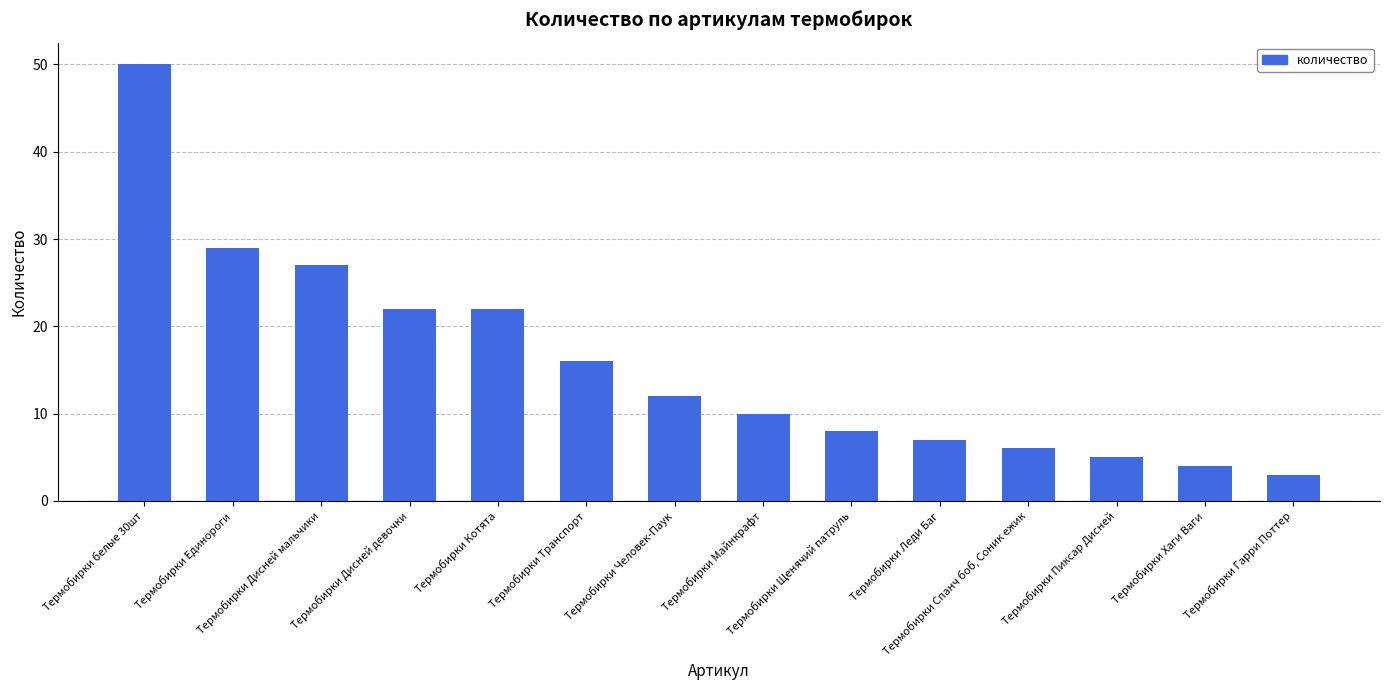

What is the change in value from Термобирки Дисней мальчики to Термобирки Щенячий патруль?

-19